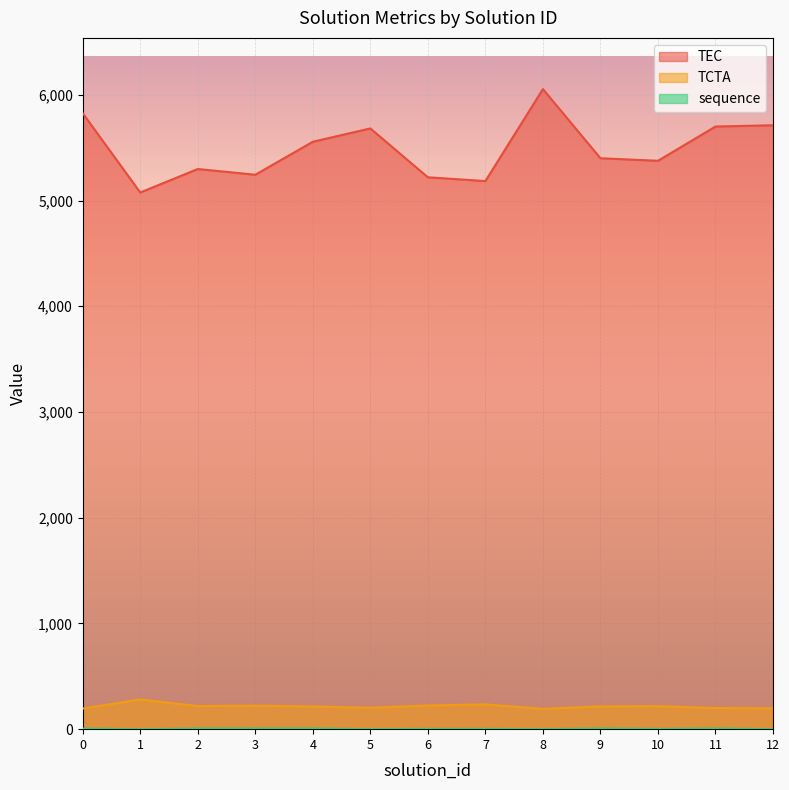

Reading left to right, extract all data points from this chart.

TEC: 0=5826	1=5076	2=5298	3=5244	4=5556	5=5682	6=5220	7=5184	8=6054	9=5400	10=5376	11=5700	12=5712
TCTA: 0=195	1=281	2=218	3=222	4=214	5=202	6=224	7=234	8=192	9=215	10=217	11=200	12=197
sequence: 0=6	1=0	2=6	3=6	4=6	5=1	6=3	7=3	8=1	9=6	10=3	11=6	12=1